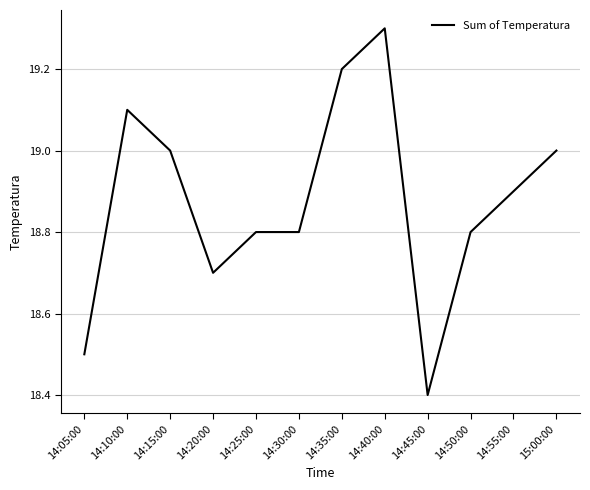

True or false: the data shows 18.8 at 14:25:00.

True